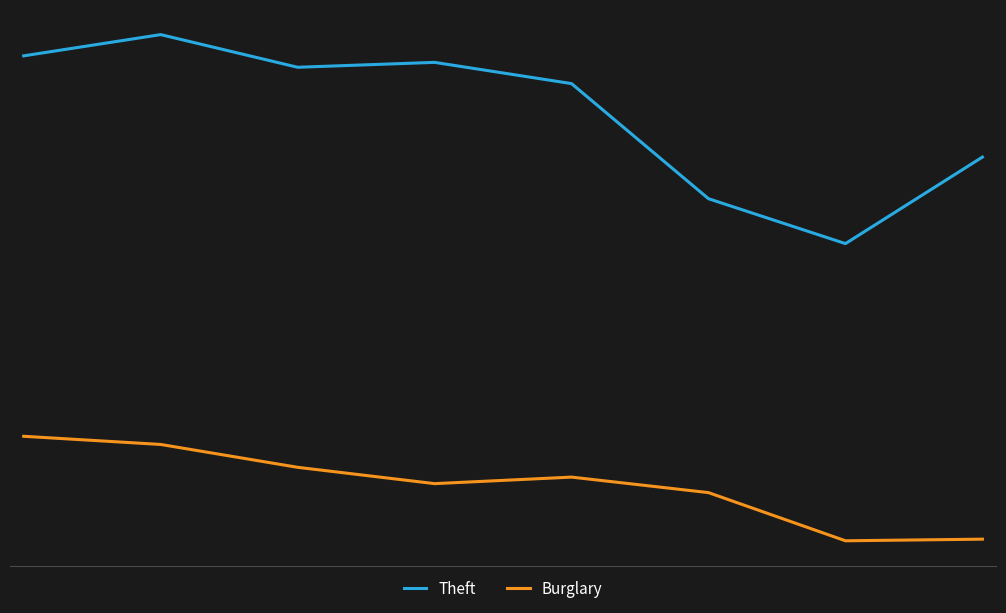

Does the chart display data point markers on the line(s)?

No